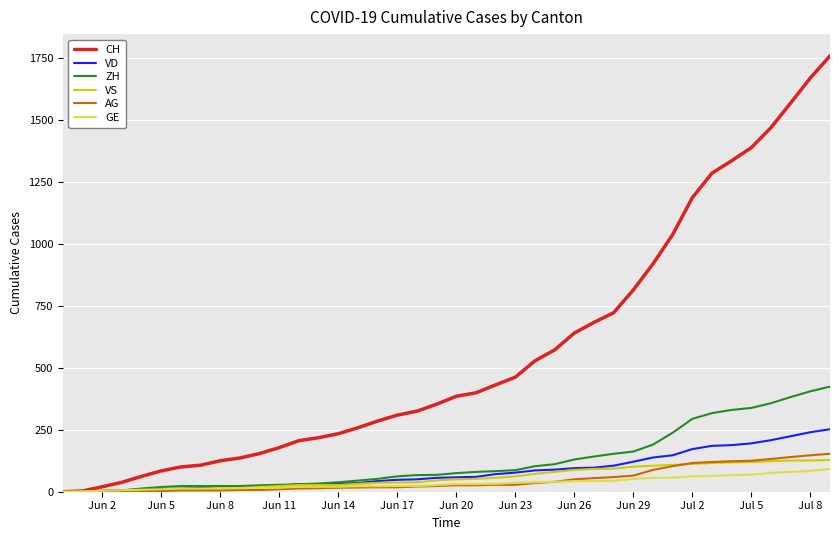

At how many categories does at least one series exceed 800?

11